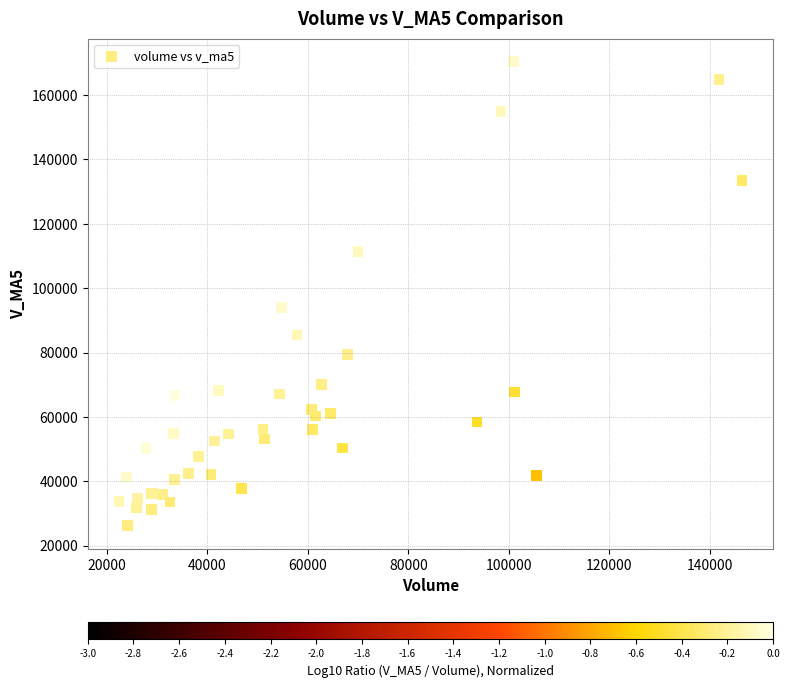

What Y value in the scatter plot is closest to 98261?

94091.0